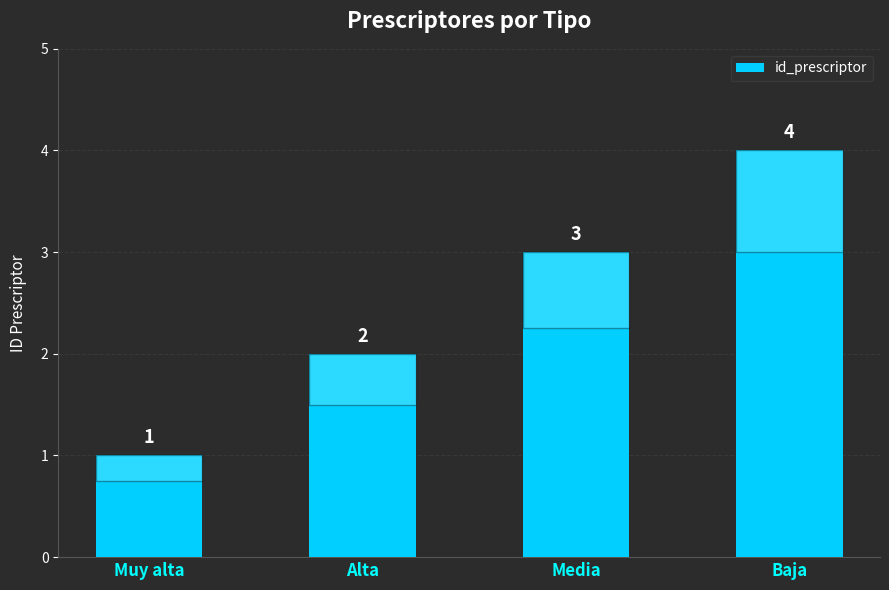

Is it true that the value at Baja is 6?

False